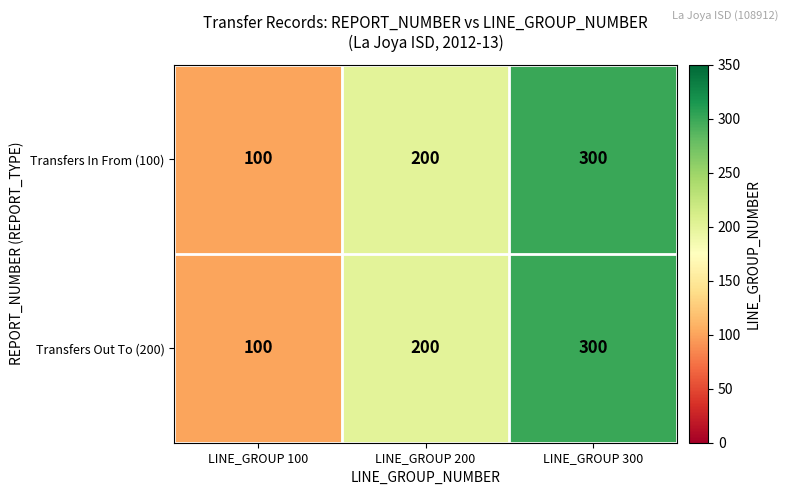

Where is Transfers Out To (200) nearest to the value 200?

LINE_GROUP 200